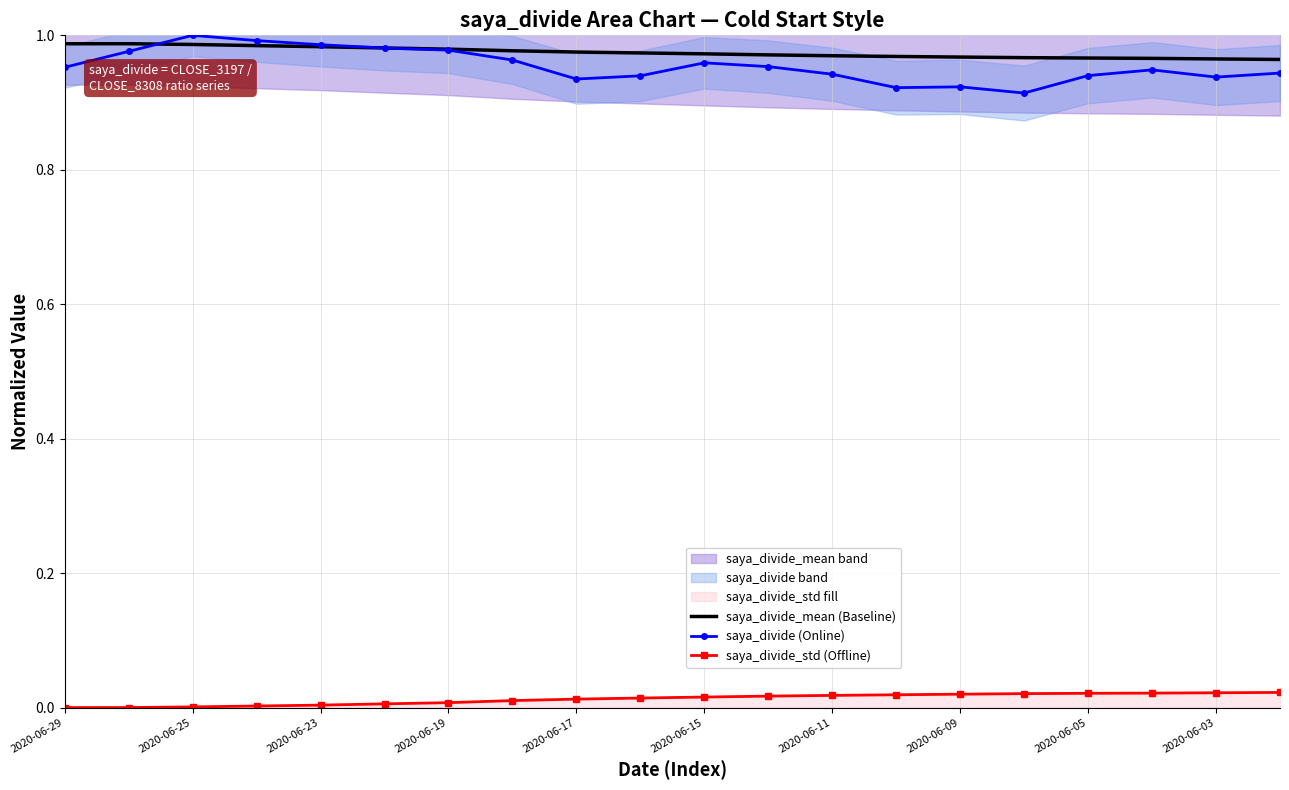

True or false: saya_divide (Online) and saya_divide_std (Offline) cross at least once.

False